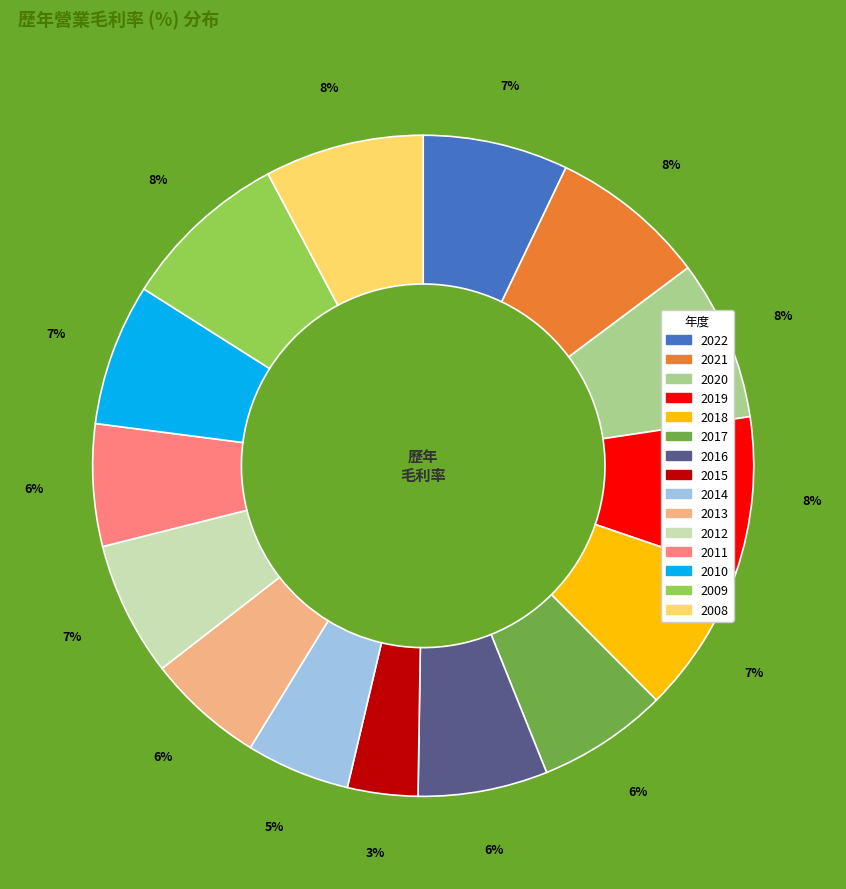

The 2012 slice represents 7% of the pie. True or false?

True